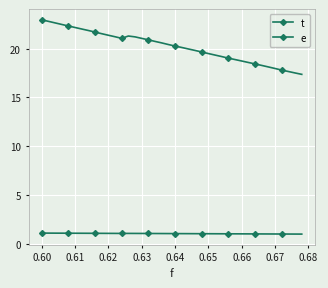

True or false: e and t cross at least once.

False